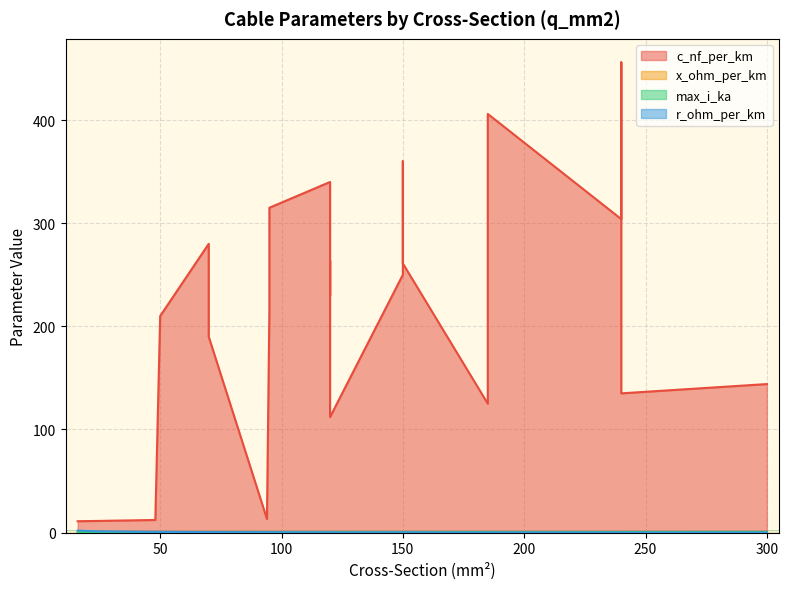

How many times do r_ohm_per_km and max_i_ka cross each other?

11